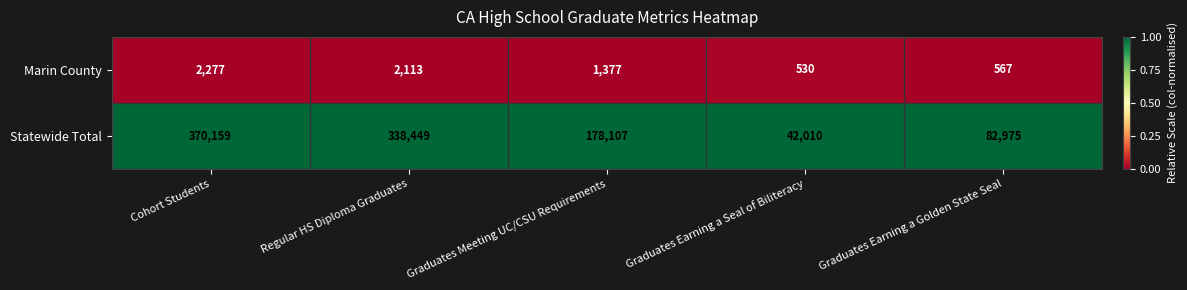

Rank the categories by Marin County value from highest to lowest.

Cohort Students, Regular HS Diploma Graduates, Graduates Meeting UC/CSU Requirements, Graduates Earning a Golden State Seal, Graduates Earning a Seal of Biliteracy